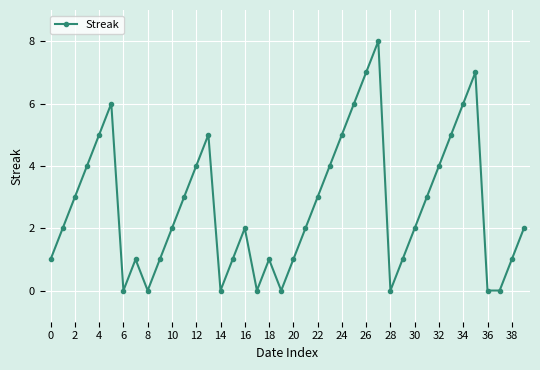

What is the value of the 11th point from the left?

2